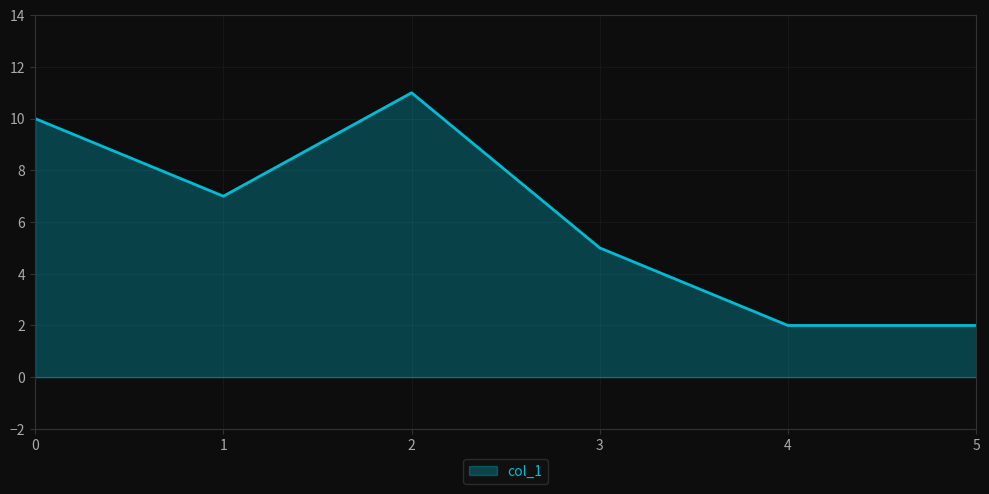

Where is the first local minimum?

1